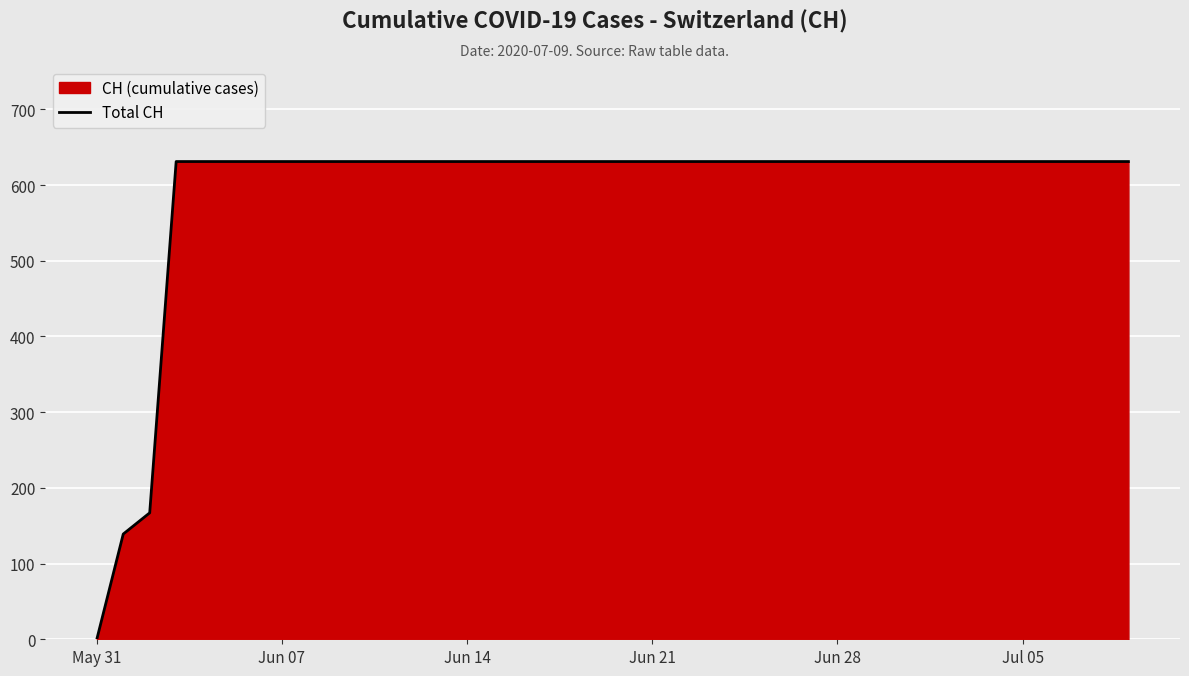

Read the value at Jun 14, to the nearest 50.

650